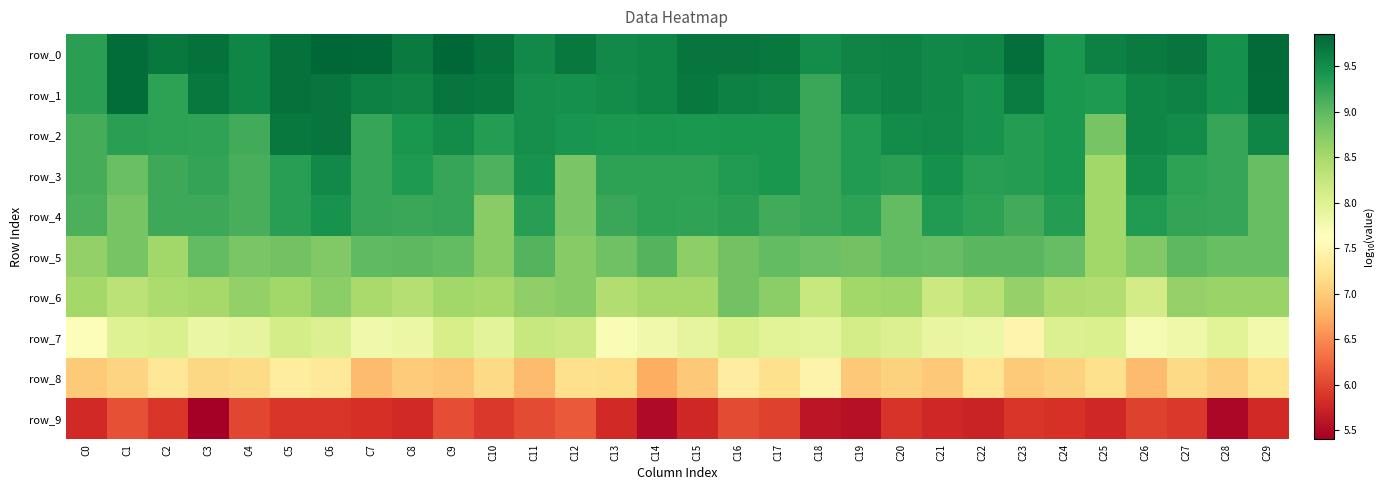

What is the sum of the row_0 values at C26 and C2?

19.4